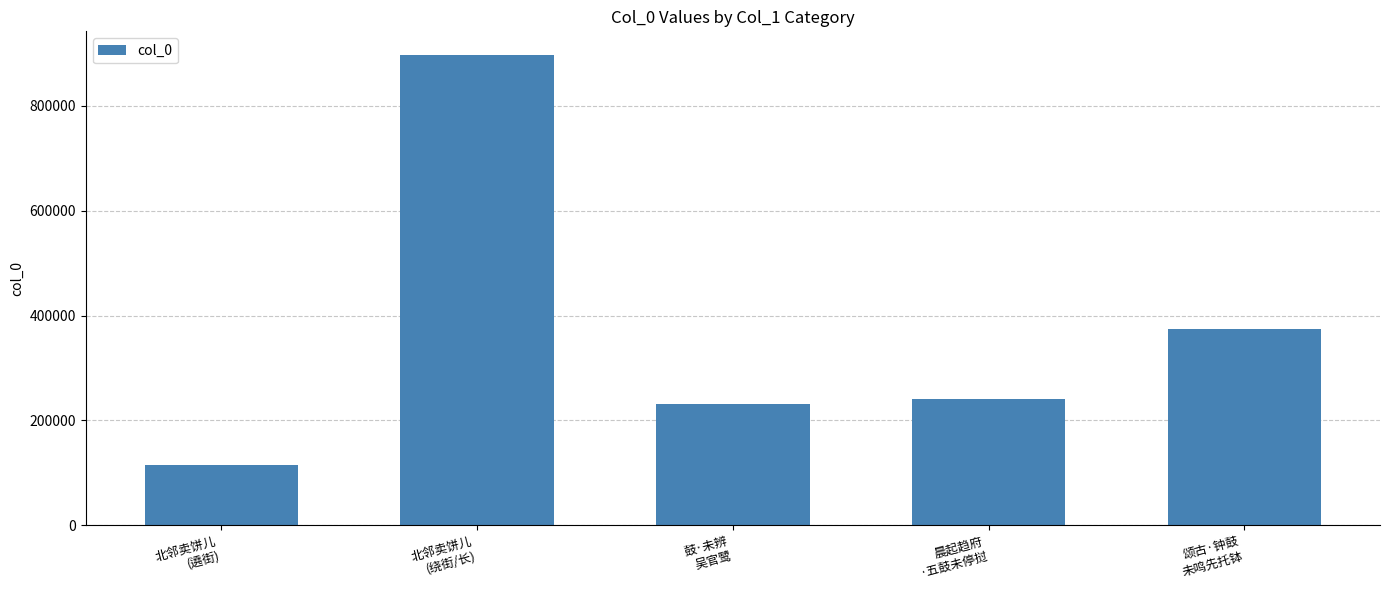

At which label does the data first exceed 240410?

北邻卖饼儿
(绕街/长)